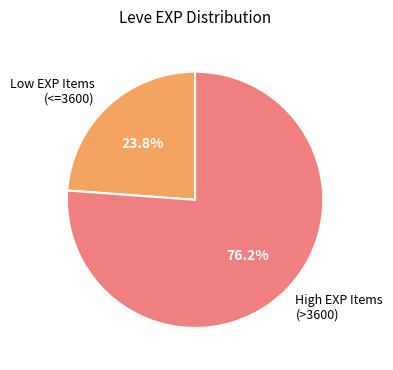

Count the number of slices in the pie.

2